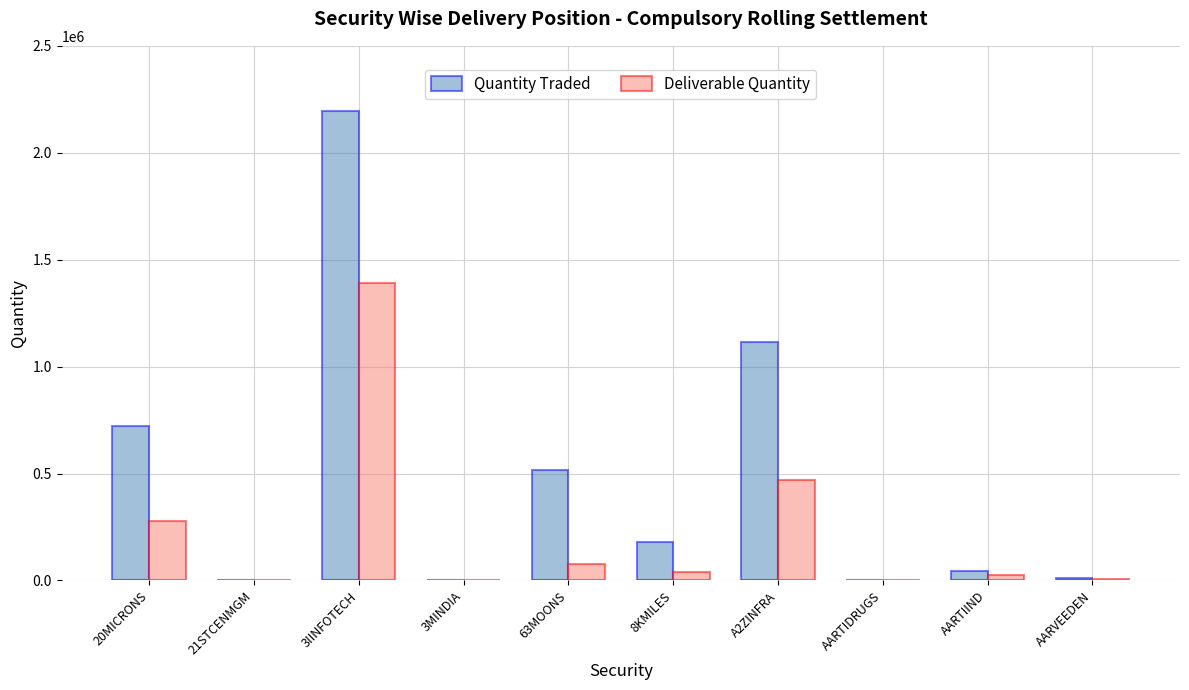

Count the number of data series in this chart.

2